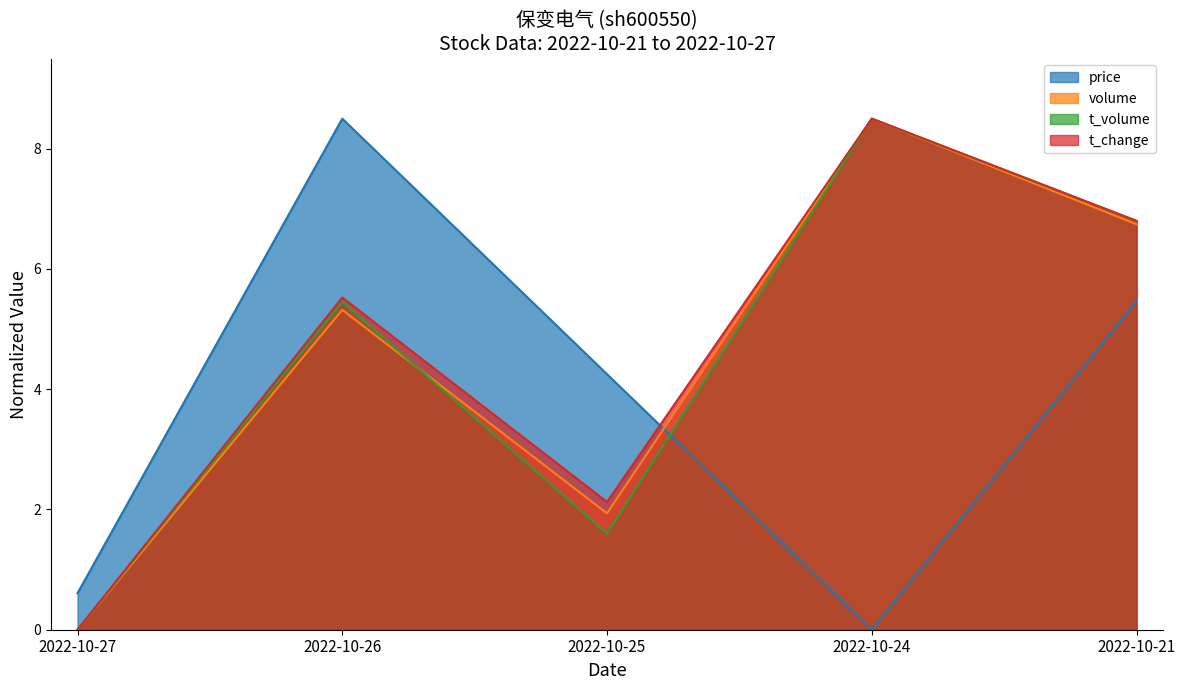

True or false: volume and t_change cross at least once.

False